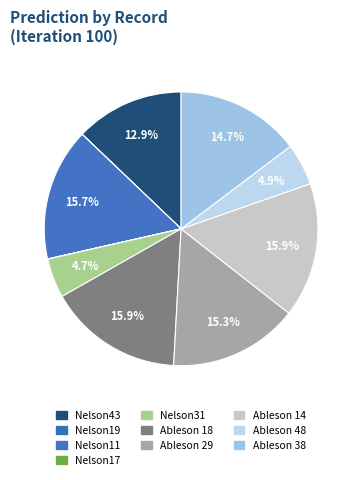

Rank the categories by value from lowest to highest.

Nelson19, Nelson17, Nelson31, Ableson 48, Nelson43, Ableson 38, Ableson 29, Nelson11, Ableson 14, Ableson 18